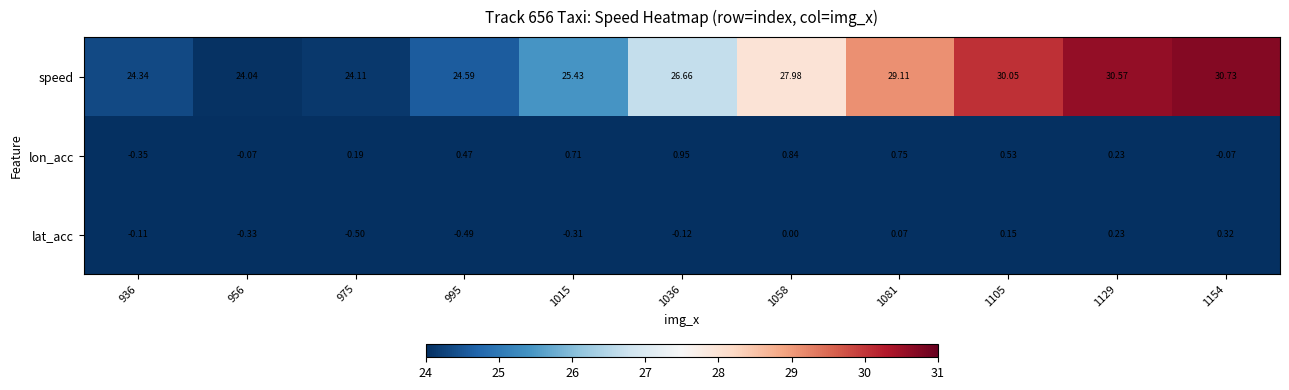

Which series changed the most between 956 and 1015?

speed